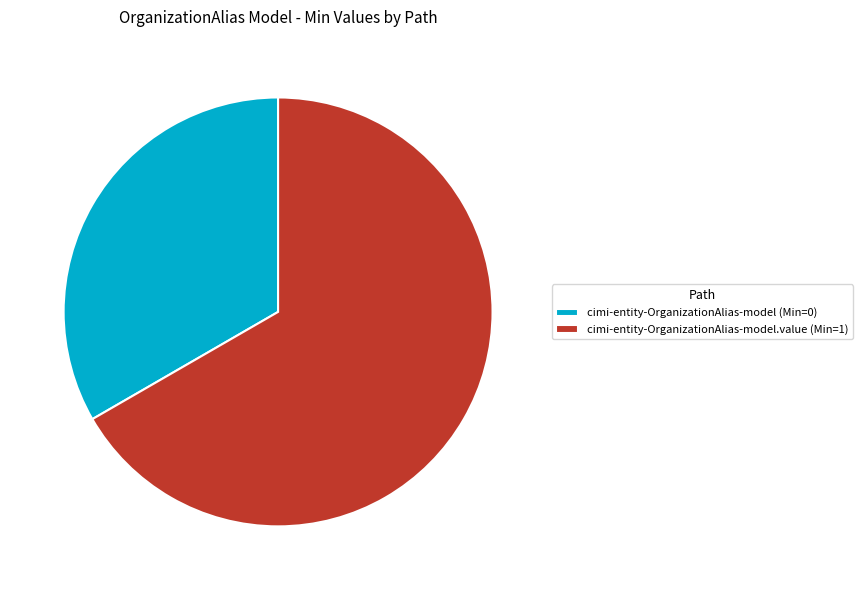

How many segments does this pie chart have?

2